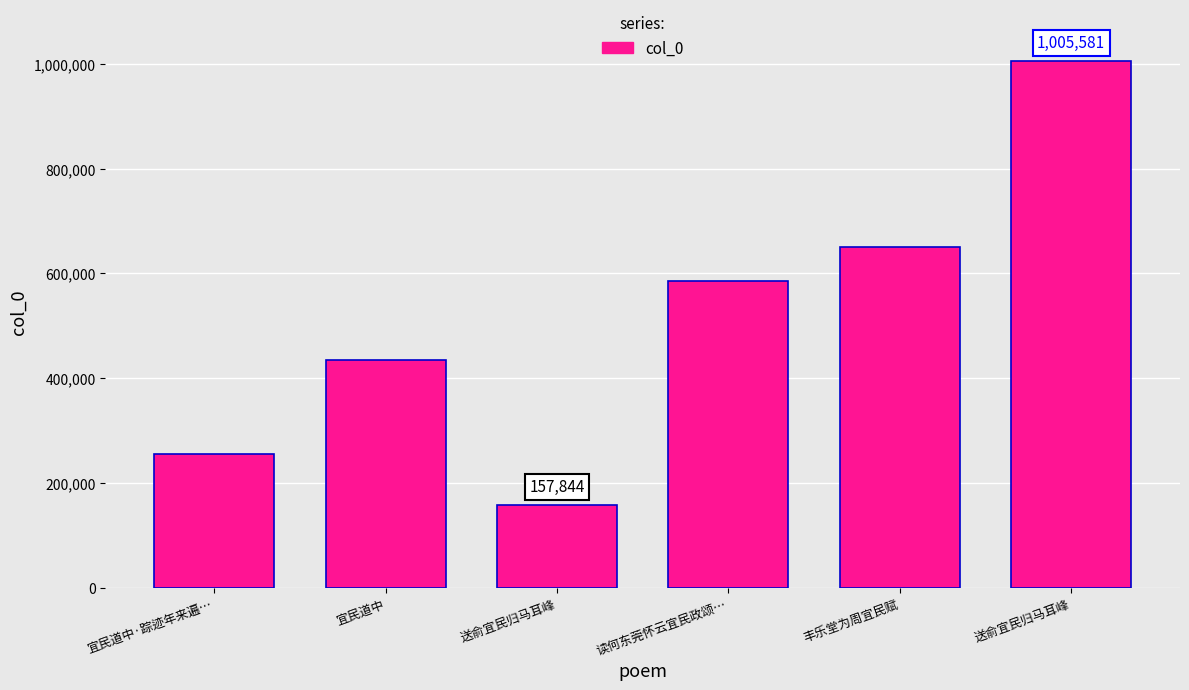

How many values are below 585808?

3